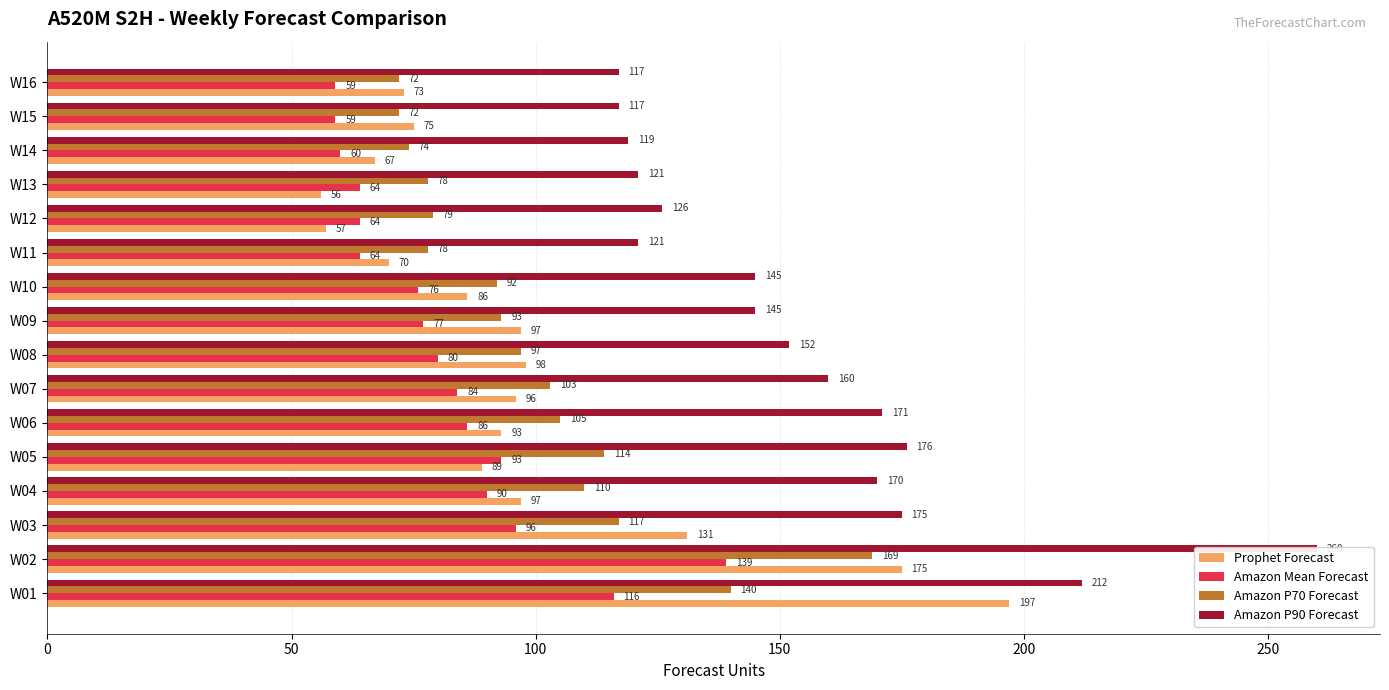

What is the label of the 4th bar from the right?

12